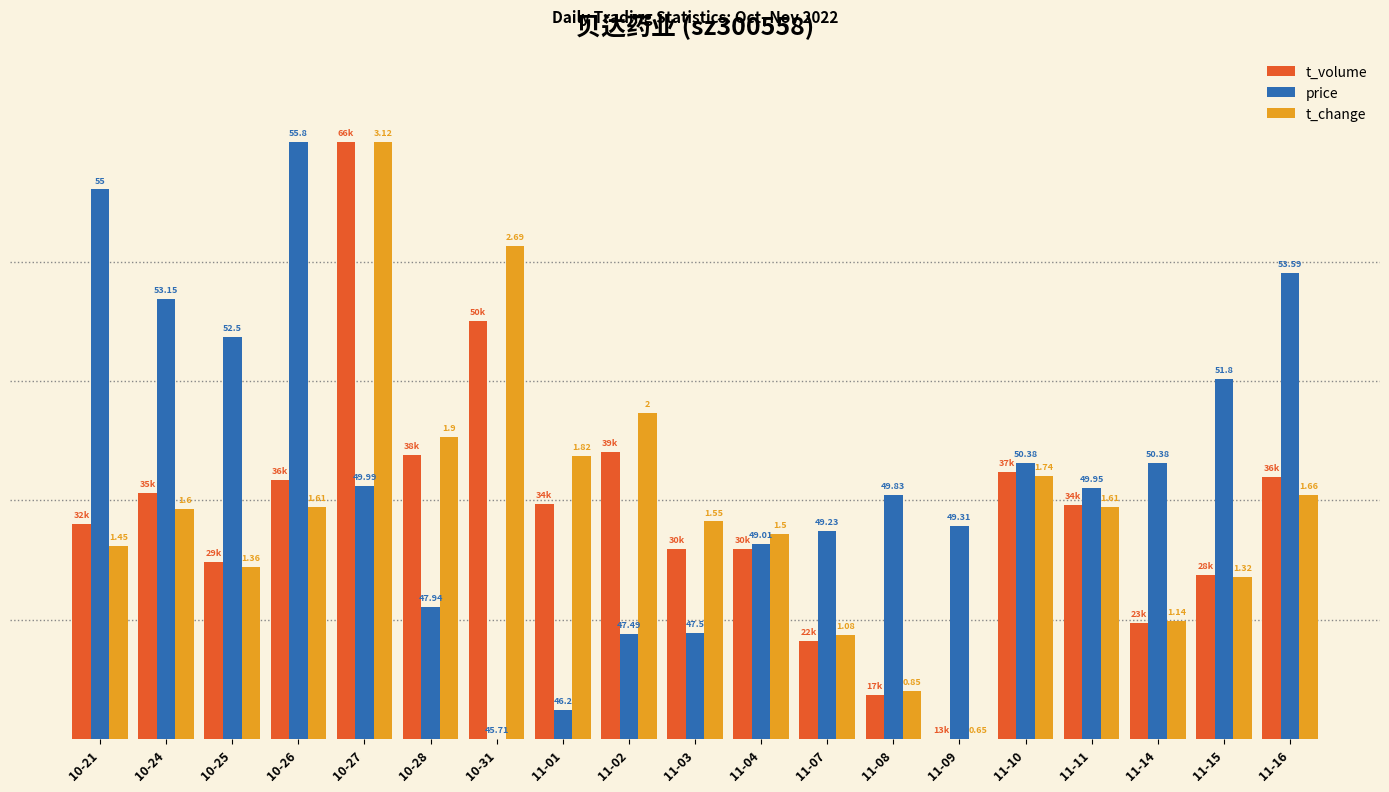

What is the sum of the t_volume values at 11-11 and 11-01?

78.5